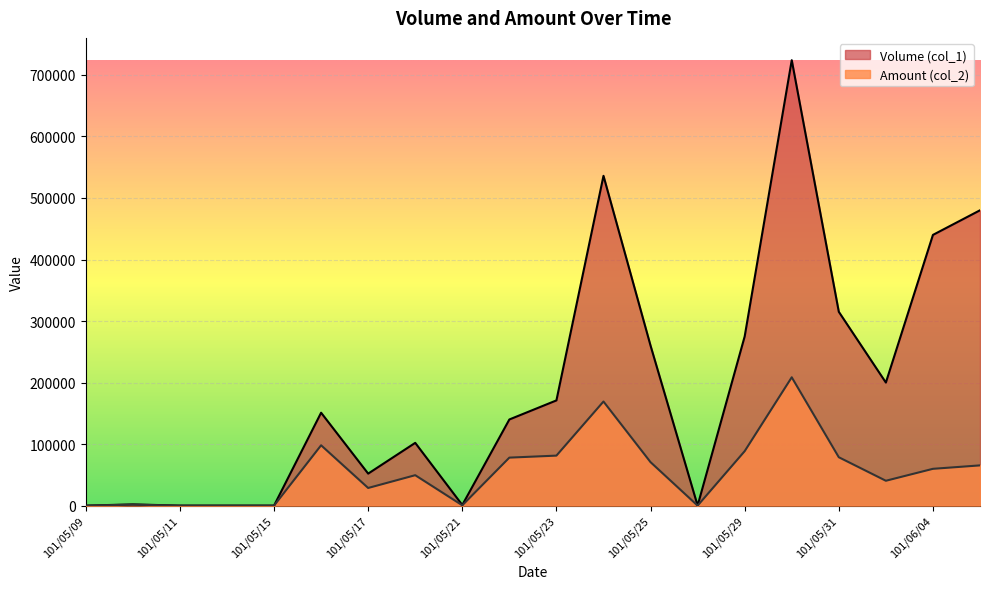

How many positive values does the Amount (col_2) series have?

15